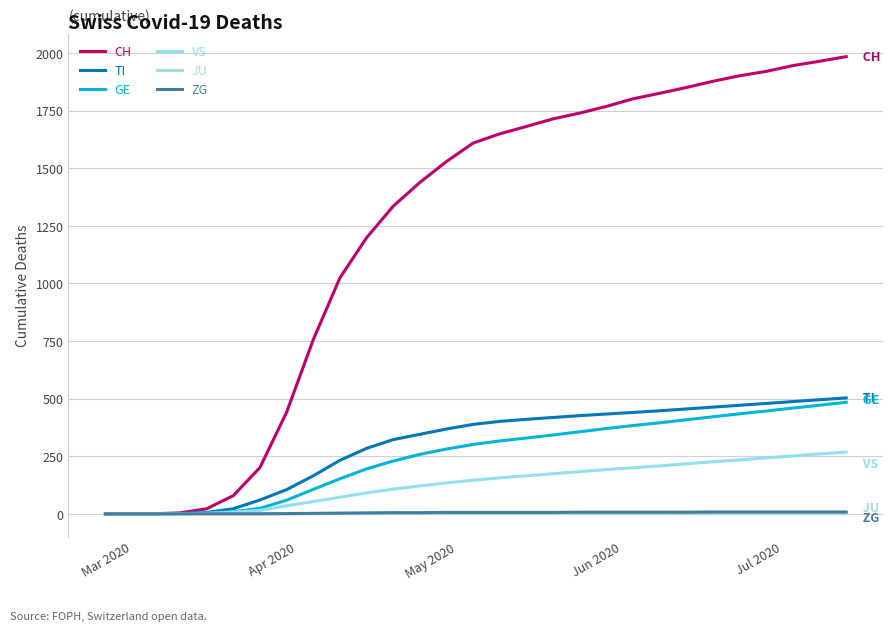

Is this an area chart (filled region under the line)?

No